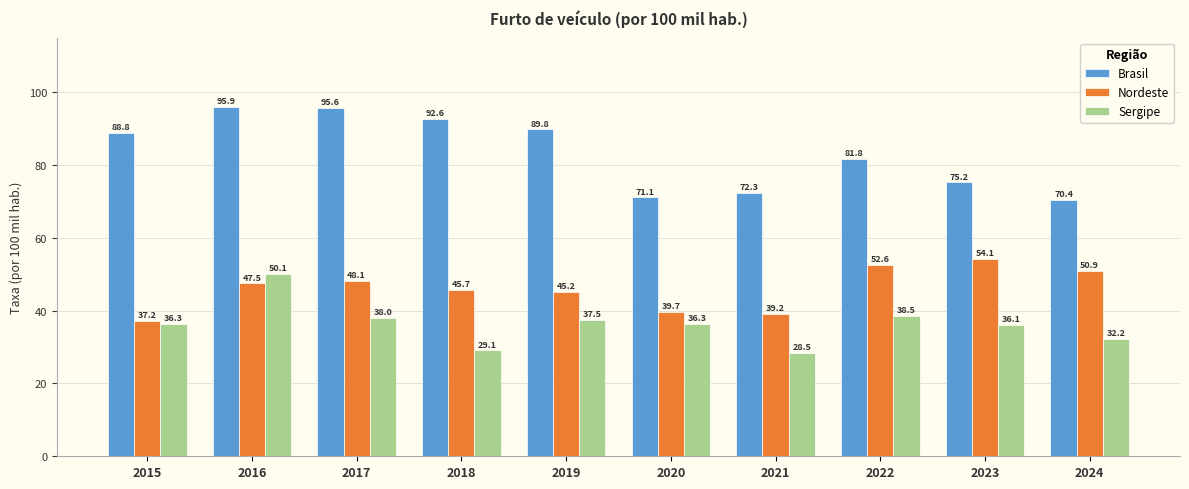

Are the bars grouped side by side (vs. stacked)?

Yes